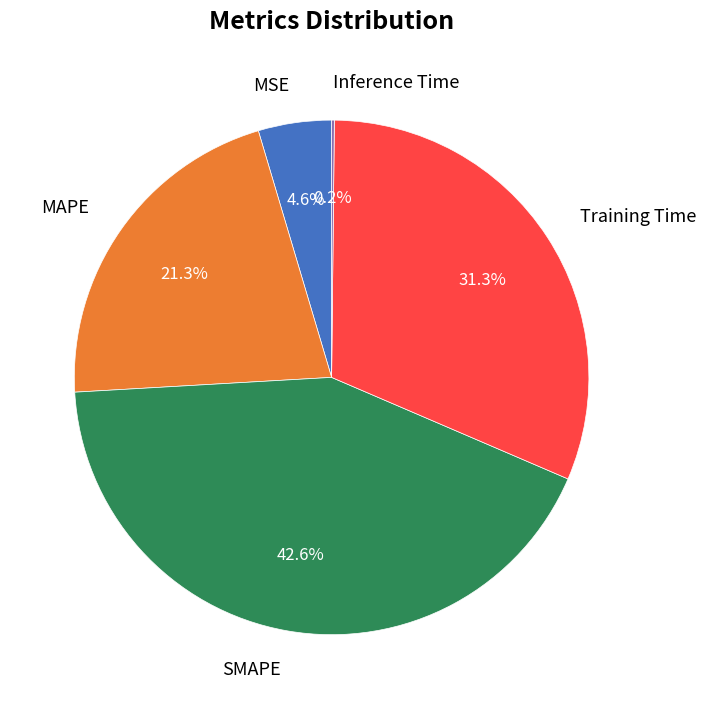

What is the ratio of the value at MSE to the value at SMAPE?

0.1